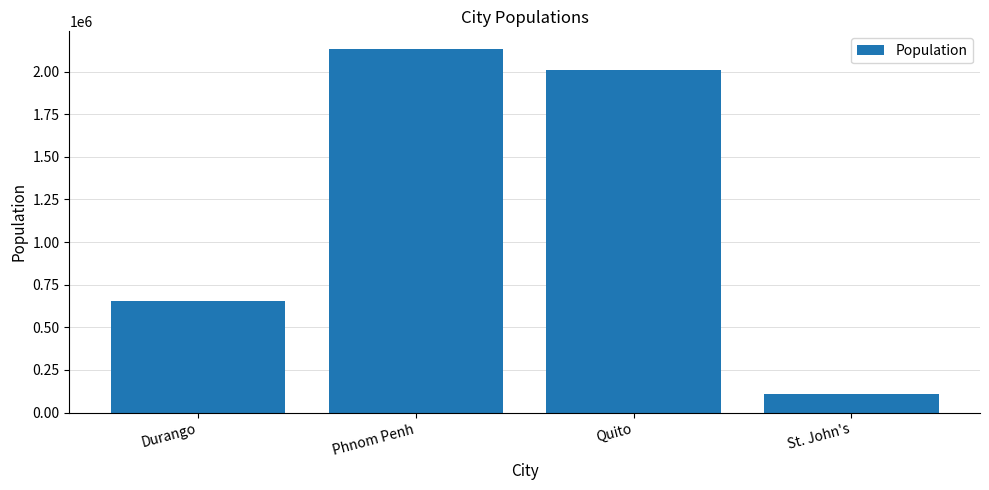

What is the label of the 3rd bar from the right?

Phnom Penh